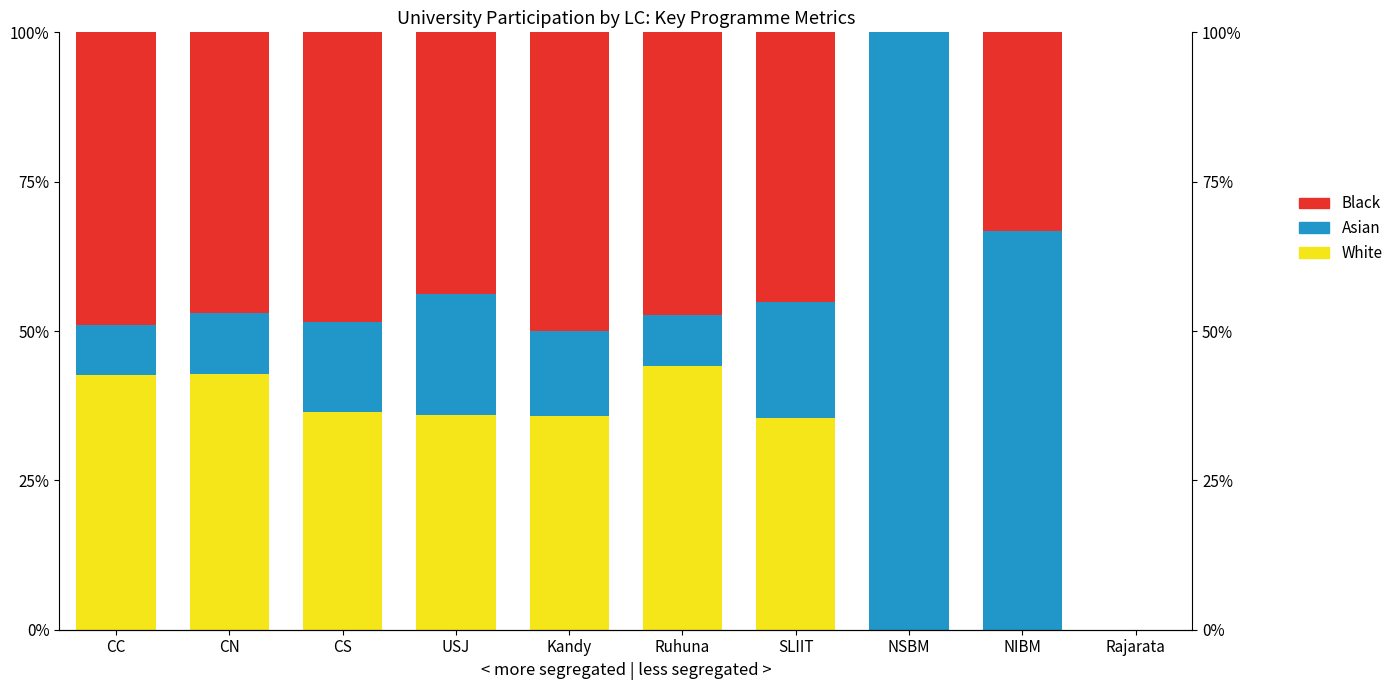

What is the value of the White bar at the 1st from the left?

42.7